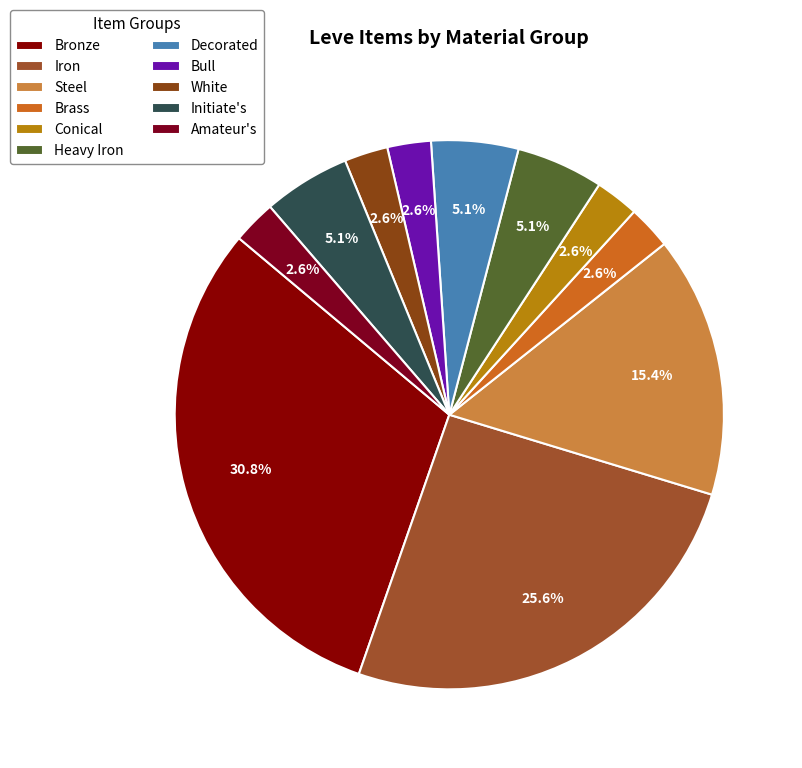

Count the number of slices in the pie.

11